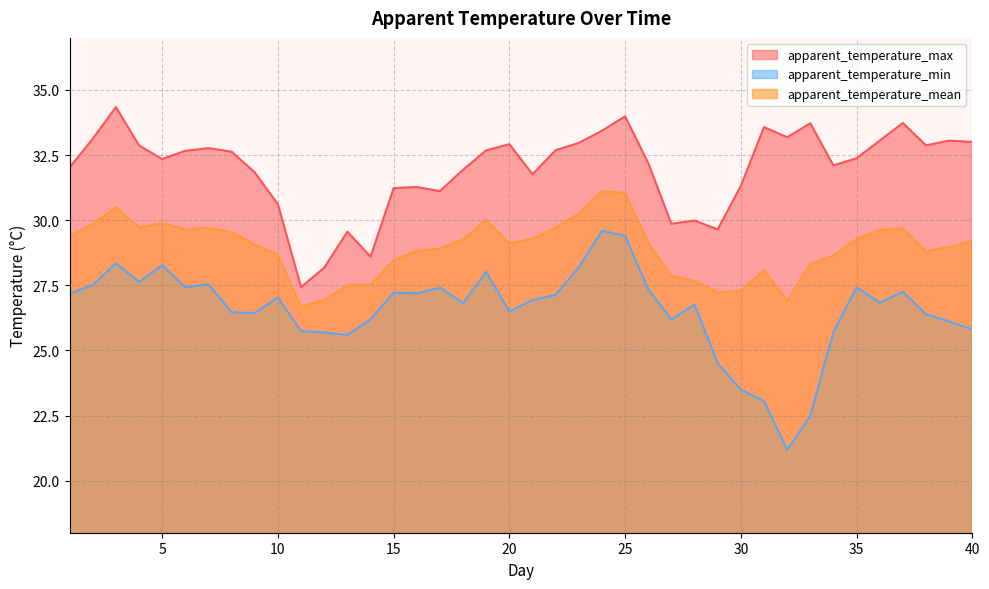

Reading right to left, what are all the values shown in this chart?

apparent_temperature_max: 33.0	33.1	32.9	33.7	33.1	32.4	32.1	33.7	33.2	33.6	31.3	29.6	30.0	29.9	32.2	34.0	33.4	33.0	32.7	31.8	32.9	32.7	31.9	31.1	31.3	31.2	28.6	29.6	28.2	27.4	30.6	31.8	32.6	32.8	32.7	32.3	32.9	34.3	33.1	32.0
apparent_temperature_min: 25.8	26.1	26.4	27.3	26.8	27.4	25.7	22.5	21.2	23.1	23.5	24.5	26.8	26.2	27.3	29.4	29.6	28.2	27.1	26.9	26.5	28.0	26.8	27.4	27.2	27.2	26.2	25.6	25.7	25.7	27.0	26.4	26.5	27.5	27.4	28.3	27.6	28.3	27.5	27.2
apparent_temperature_mean: 29.2	29.0	28.8	29.7	29.6	29.3	28.6	28.3	26.9	28.1	27.3	27.2	27.7	27.9	29.1	31.1	31.1	30.3	29.7	29.3	29.1	30.0	29.3	28.9	28.8	28.5	27.5	27.5	26.9	26.7	28.7	29.1	29.5	29.7	29.6	29.9	29.7	30.5	29.9	29.4